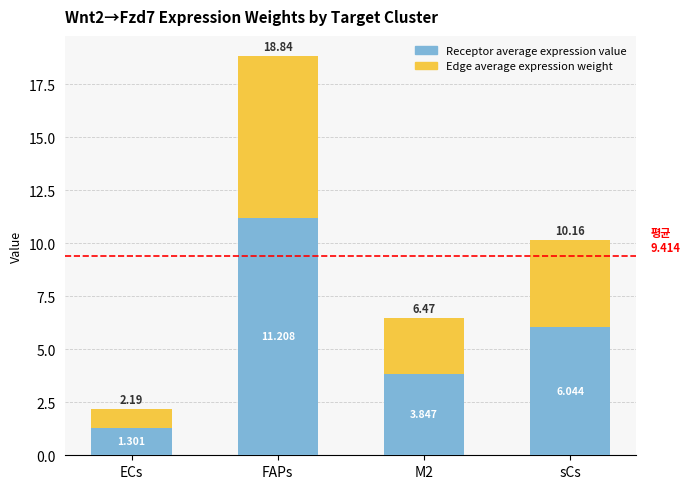

Are the bars horizontal?

No